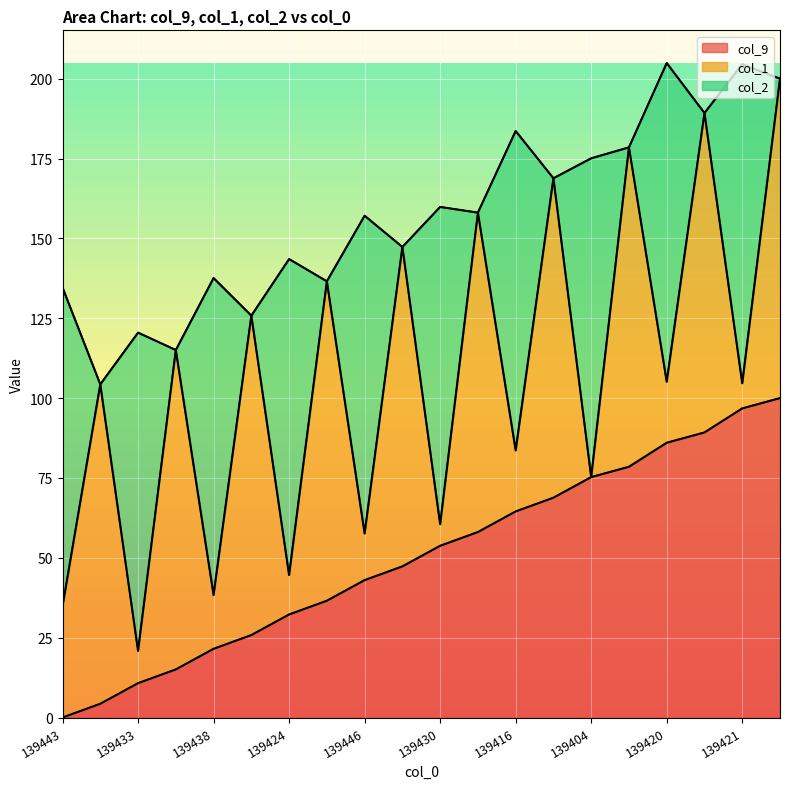

What is the difference between the maximum and second lowest values in the line_col_2 series?

89.8